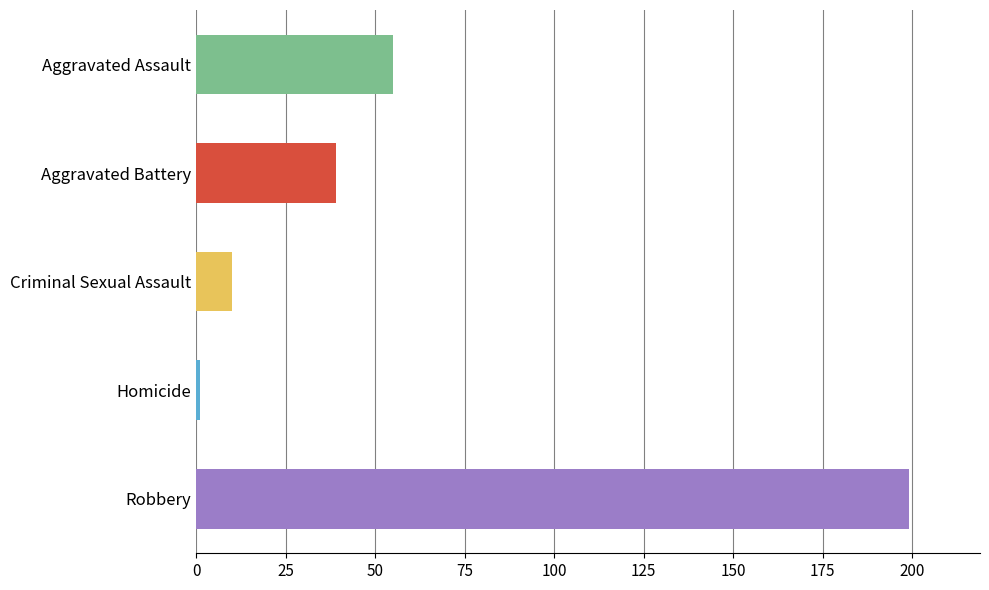

Reading top to bottom, extract all data points from this chart.

Aggravated Assault=55	Aggravated Battery=39	Criminal Sexual Assault=10	Homicide=1	Robbery=199